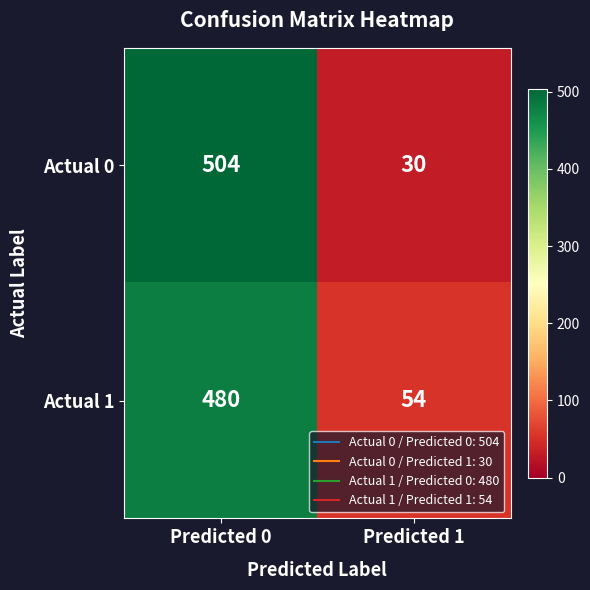

What is the sum of the Actual 0 values at Predicted 1 and Predicted 0?

534